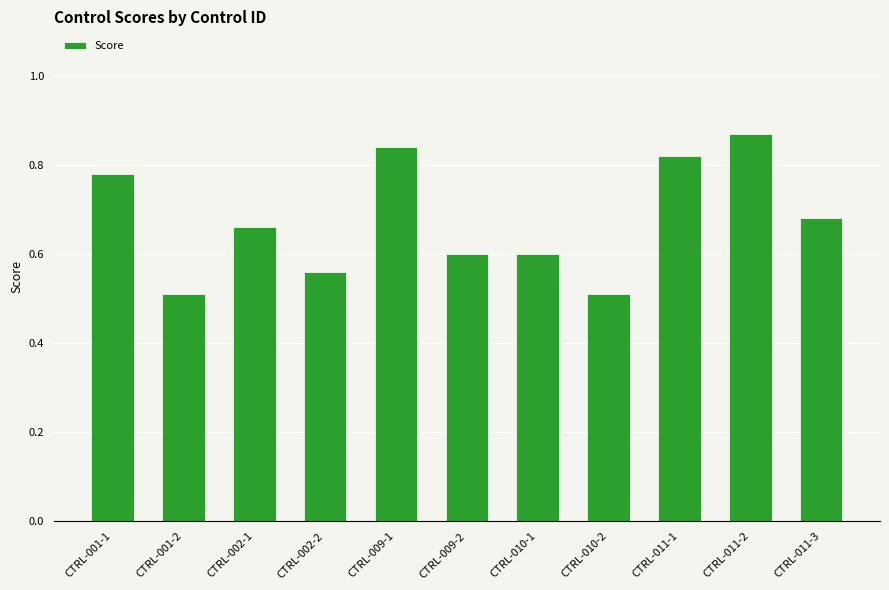

At which category does the chart reach its peak across all series?

CTRL-011-2